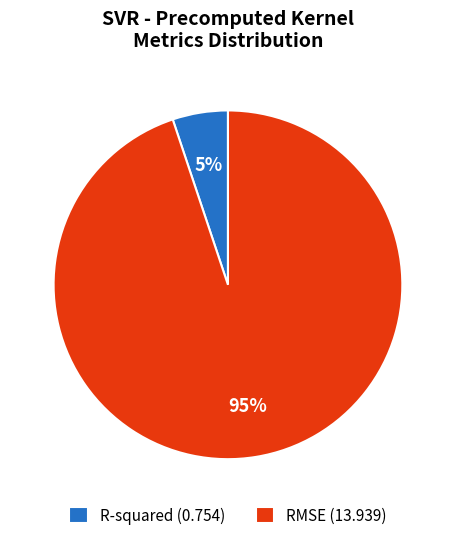

Approximately how many times larger is the value at R-squared compared to RMSE?

0.1